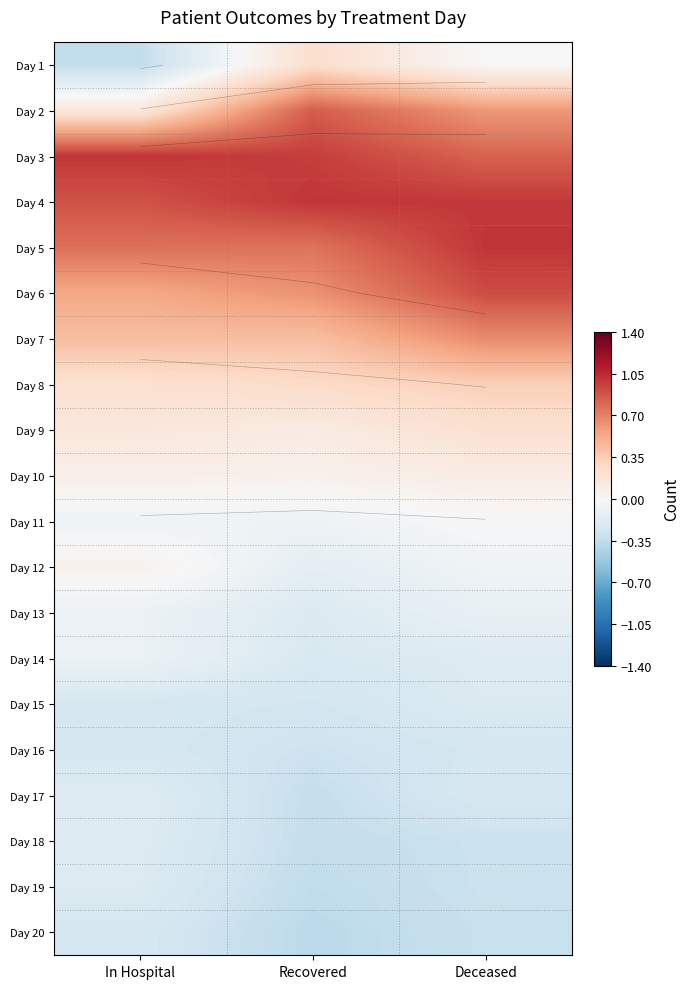

True or false: Day 1 has a value of 0.2 at Recovered.

True